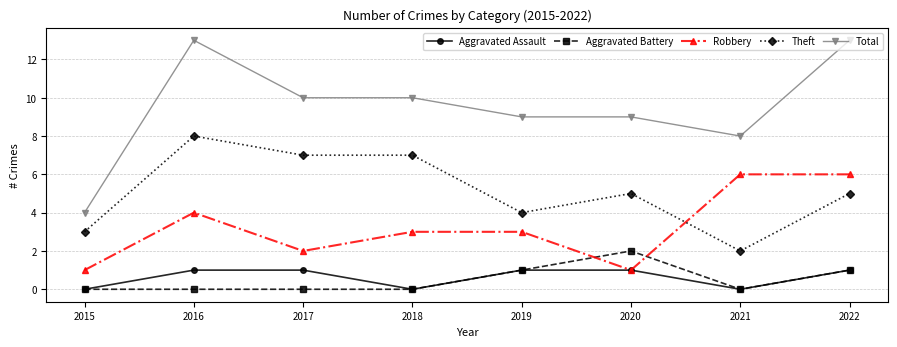

Between 2020 and 2022, which series saw the biggest shift?

Robbery